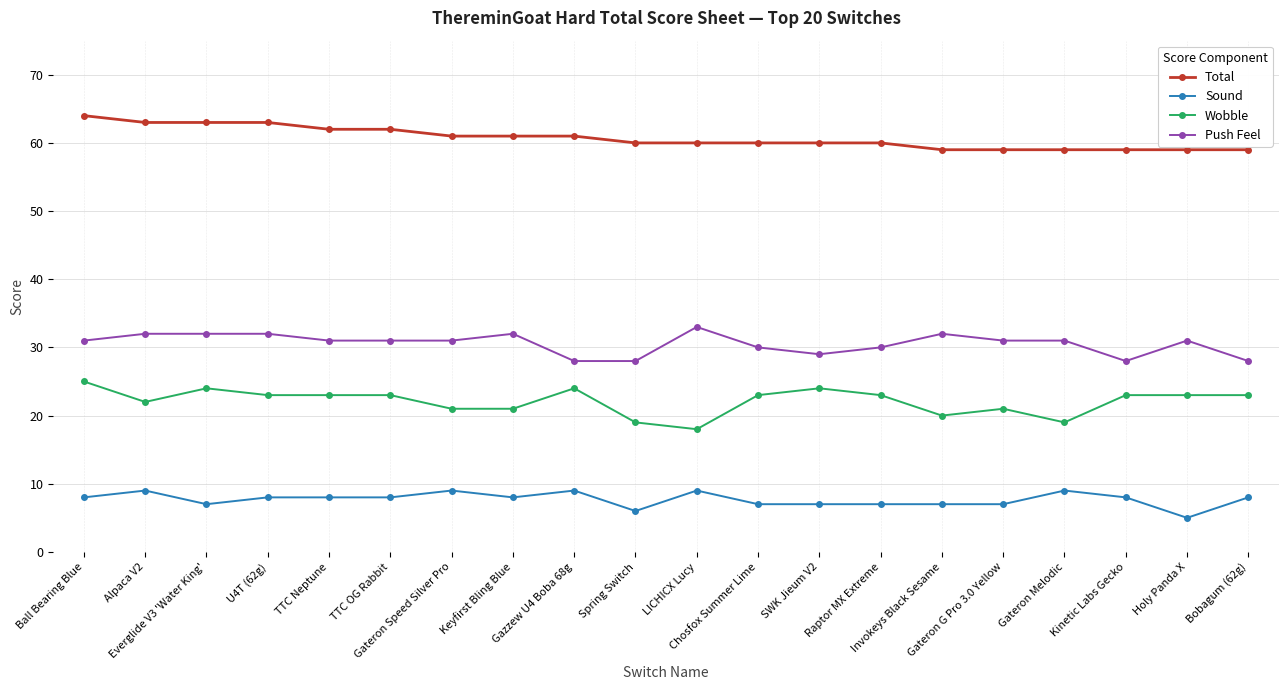

Reading left to right, what are all the values shown in this chart?

Total: 64	63	63	63	62	62	61	61	61	60	60	60	60	60	59	59	59	59	59	59
Sound: 8	9	7	8	8	8	9	8	9	6	9	7	7	7	7	7	9	8	5	8
Wobble: 25	22	24	23	23	23	21	21	24	19	18	23	24	23	20	21	19	23	23	23
Push Feel: 31	32	32	32	31	31	31	32	28	28	33	30	29	30	32	31	31	28	31	28